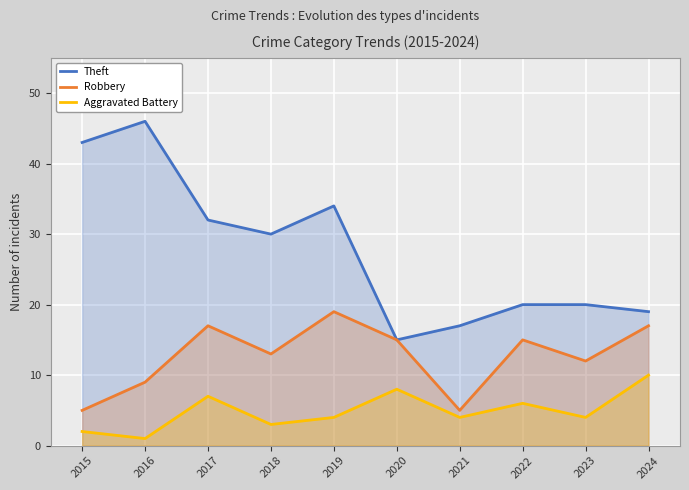

What is the smallest value displayed?

1